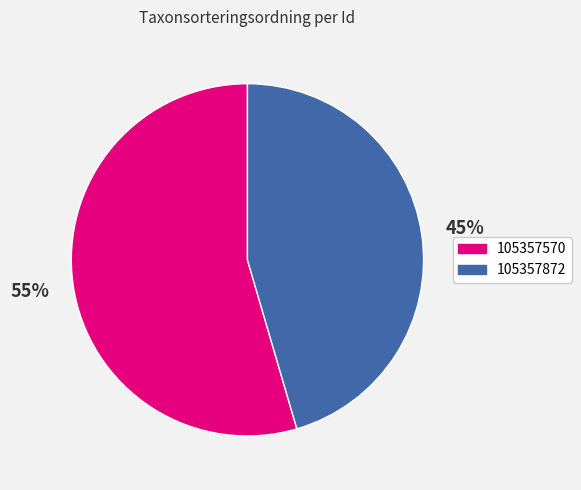

Is the sum of 105357872 and 105357570 greater than half?

Yes